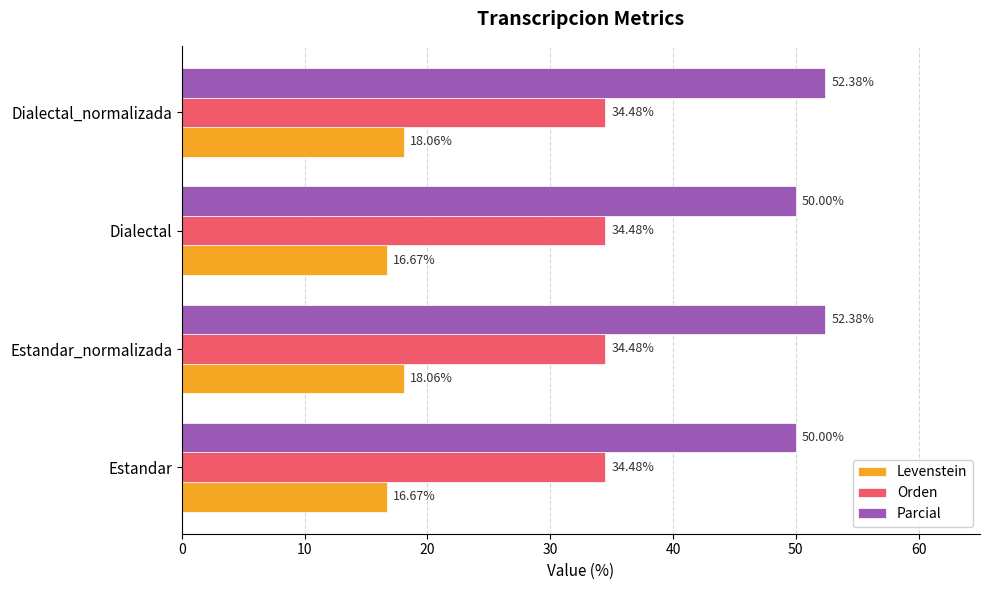

What is the greatest value displayed?

52.4